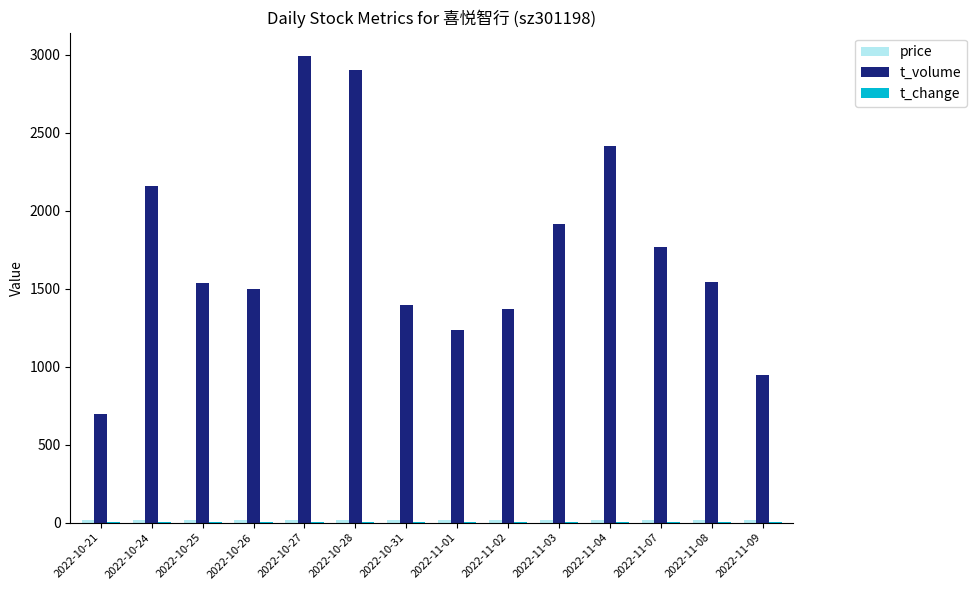

What is the sum of all t_volume values?

24375.0